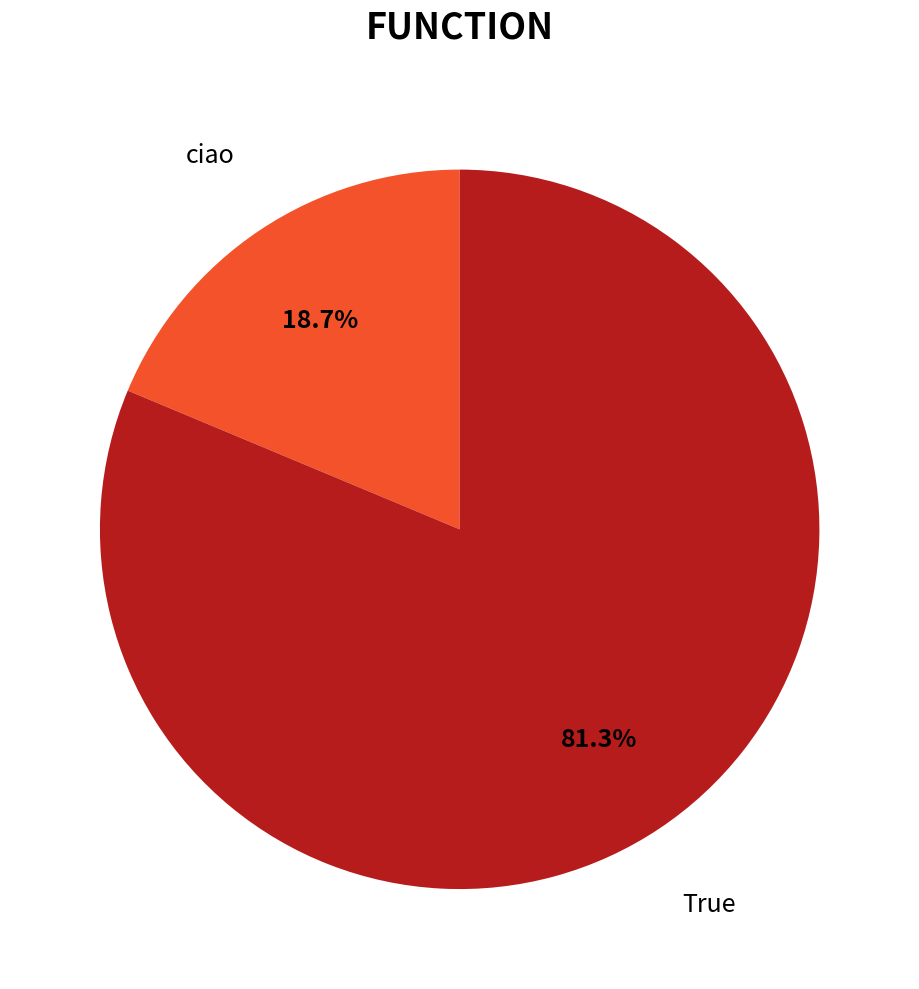

To the nearest percent, what portion does True represent?

81%